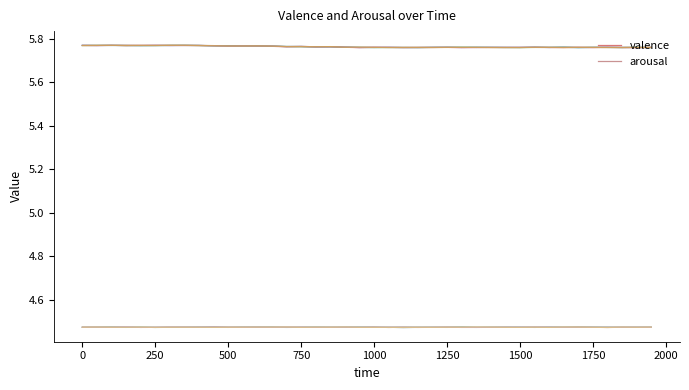

How many distinct data groups are displayed?

2